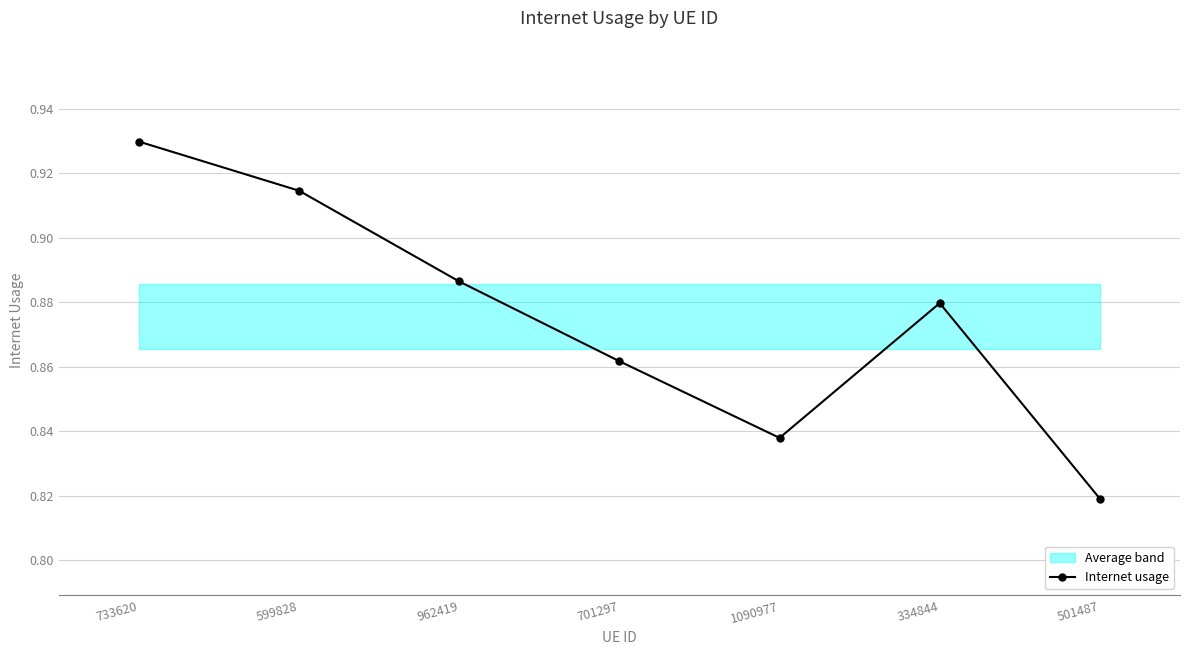

What is the sum of all values?

6.1